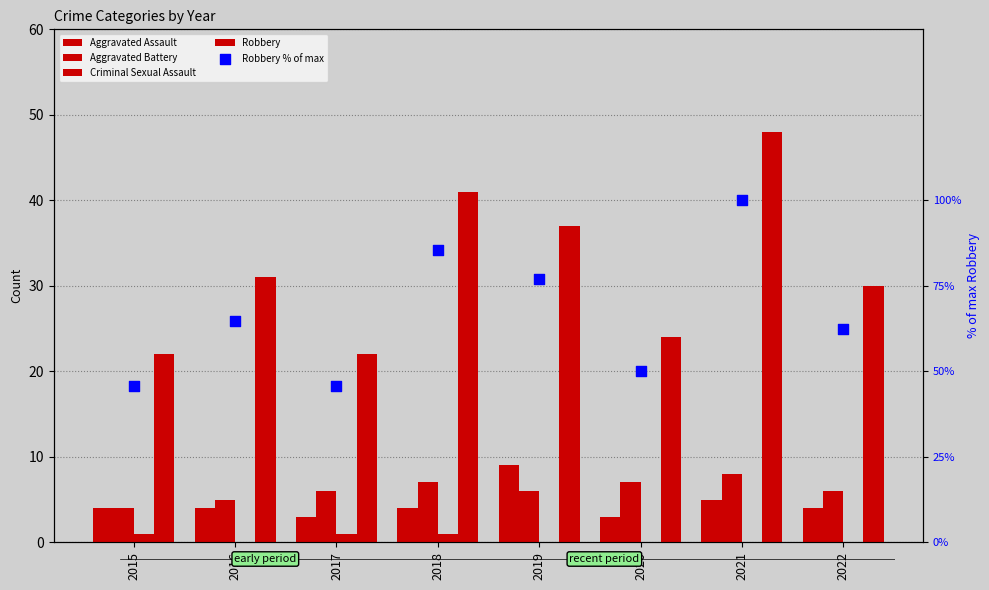

Which series has the largest Y range (max minus min)?

Robbery % of max